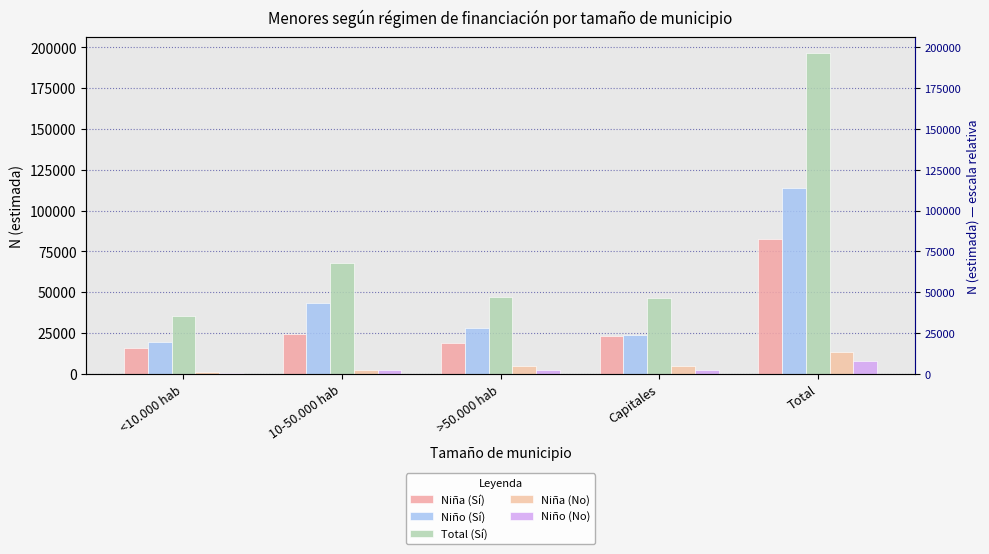

How many bars are there in total?

25